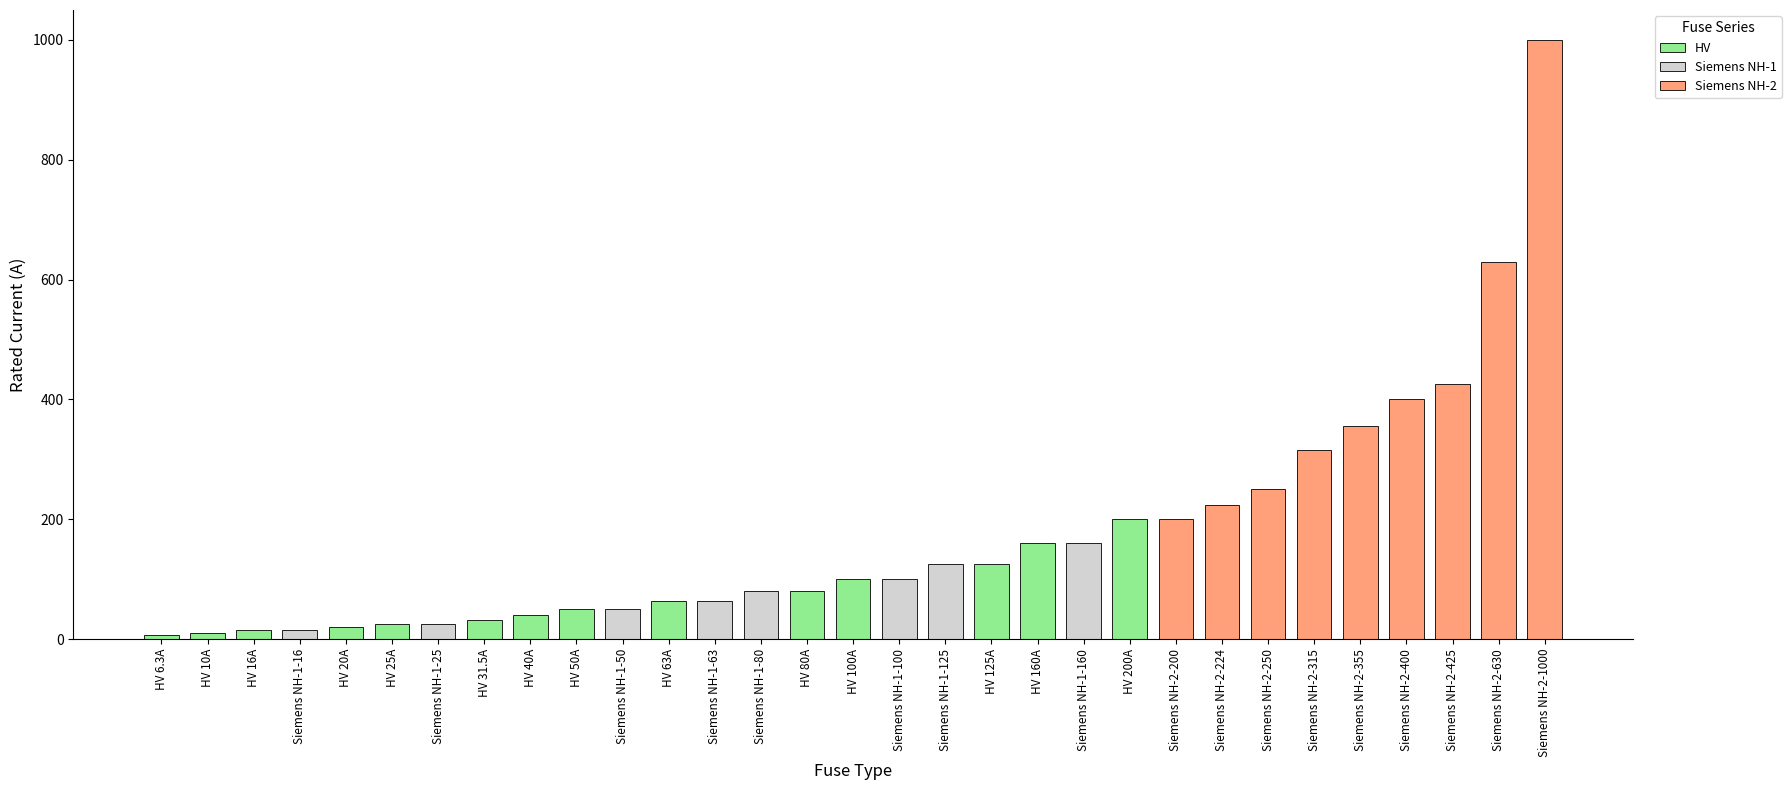

Which series changed the most between HV 6.3A and Siemens NH-1-100?

Siemens NH-1